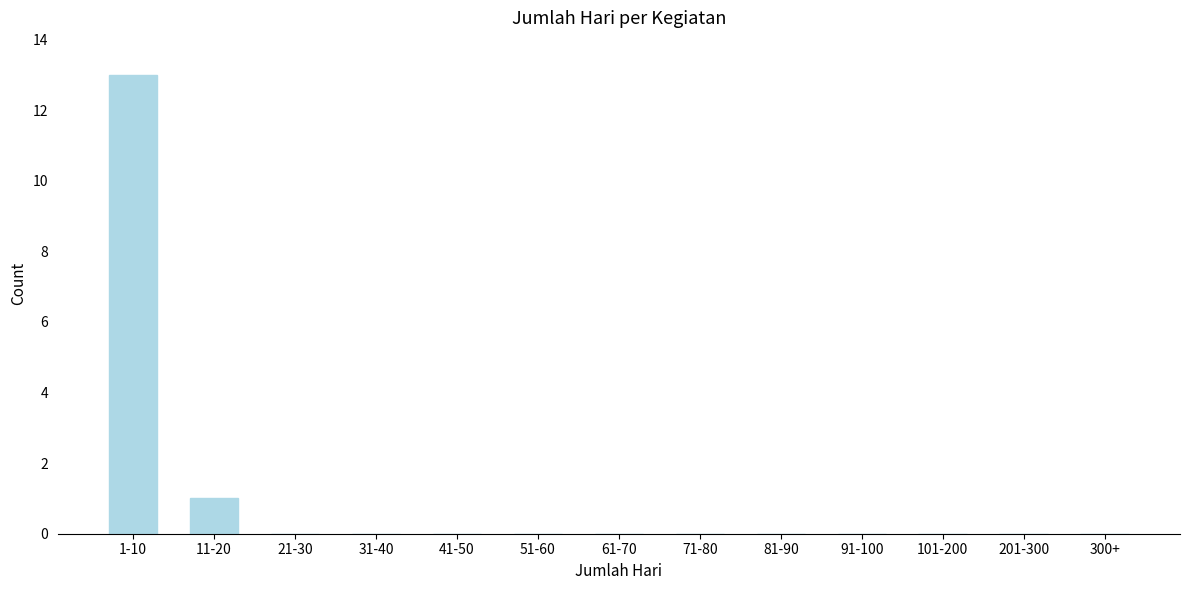

Reading right to left, what are all the values shown in this chart?

300+=0	201-300=0	101-200=0	91-100=0	81-90=0	71-80=0	61-70=0	51-60=0	41-50=0	31-40=0	21-30=0	11-20=1	1-10=13